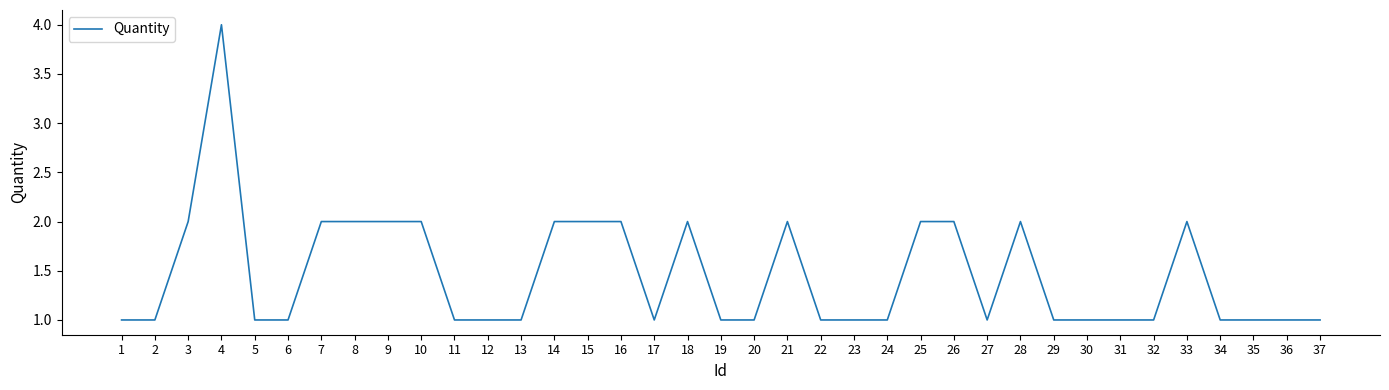

Reading left to right, what are all the values shown in this chart?

1	1	2	4	1	1	2	2	2	2	1	1	1	2	2	2	1	2	1	1	2	1	1	1	2	2	1	2	1	1	1	1	2	1	1	1	1